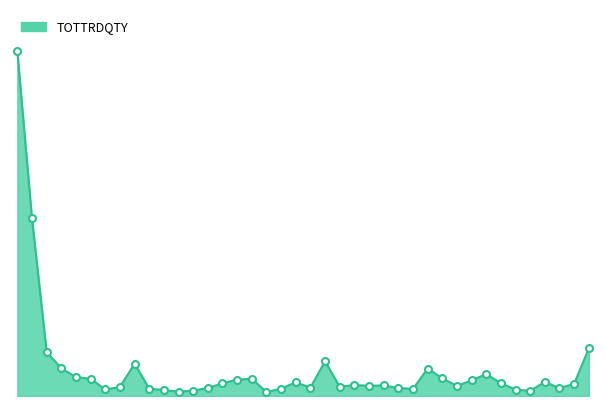

Is this an area chart (filled region under the line)?

Yes